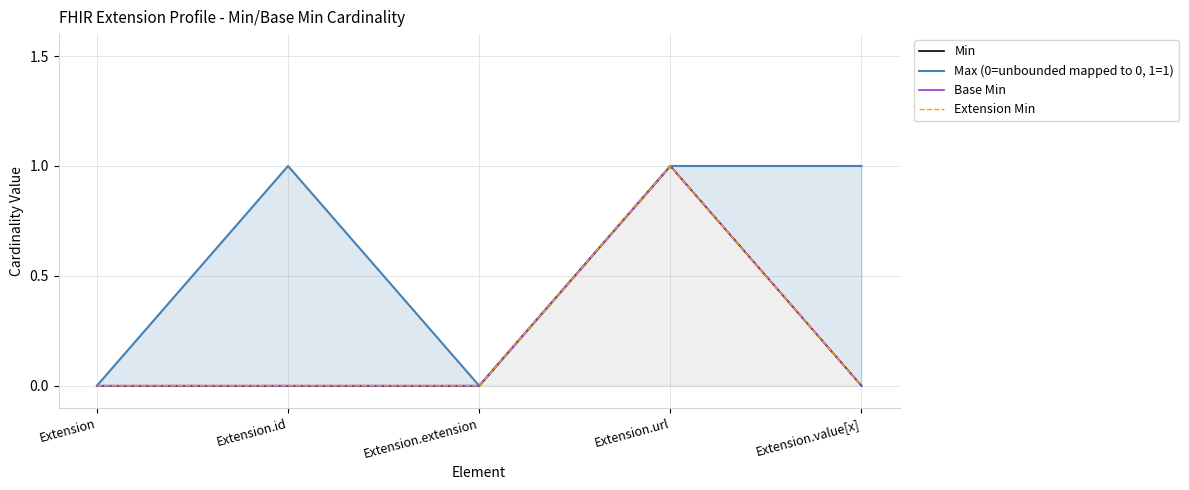

Rank the series by their maximum value, from highest to lowest.

Min, Max (0=unbounded mapped to 0, 1=1), Base Min, Extension Min